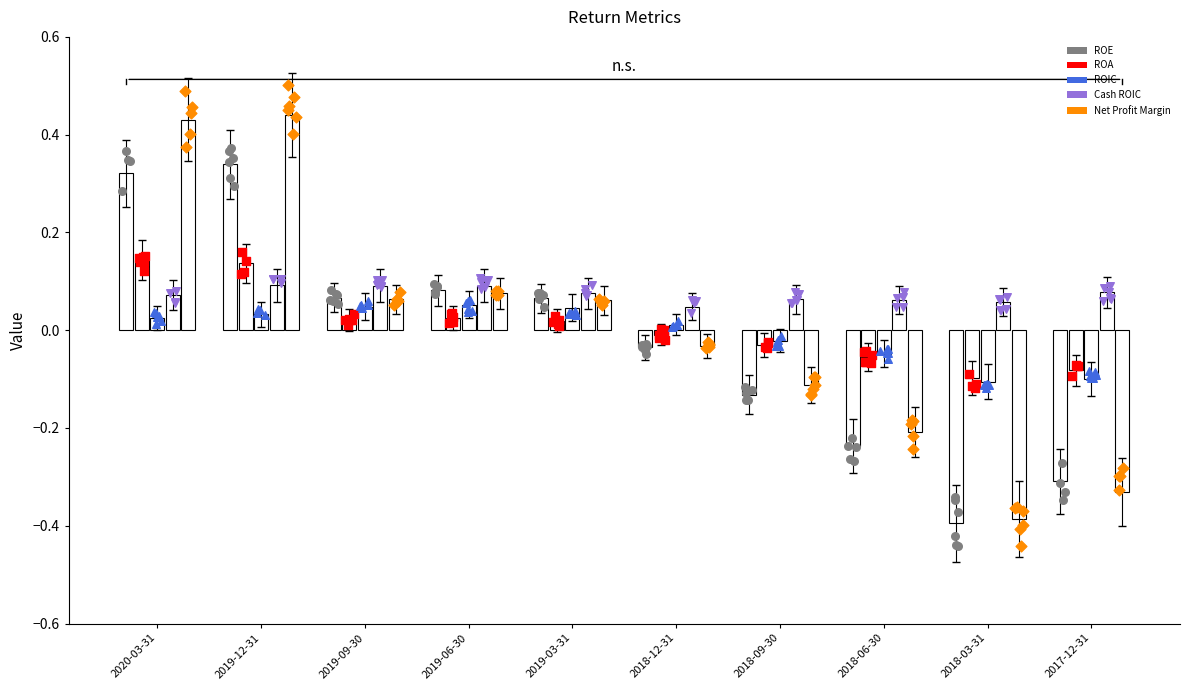

At how many categories does at least one series exceed 0?

10